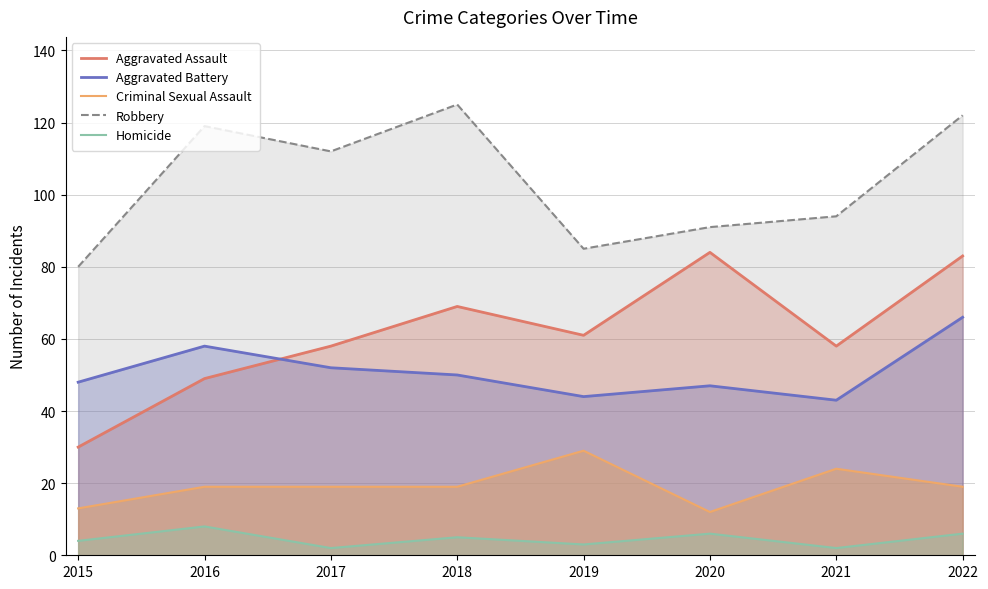

Which category has the highest value across all series?

2018